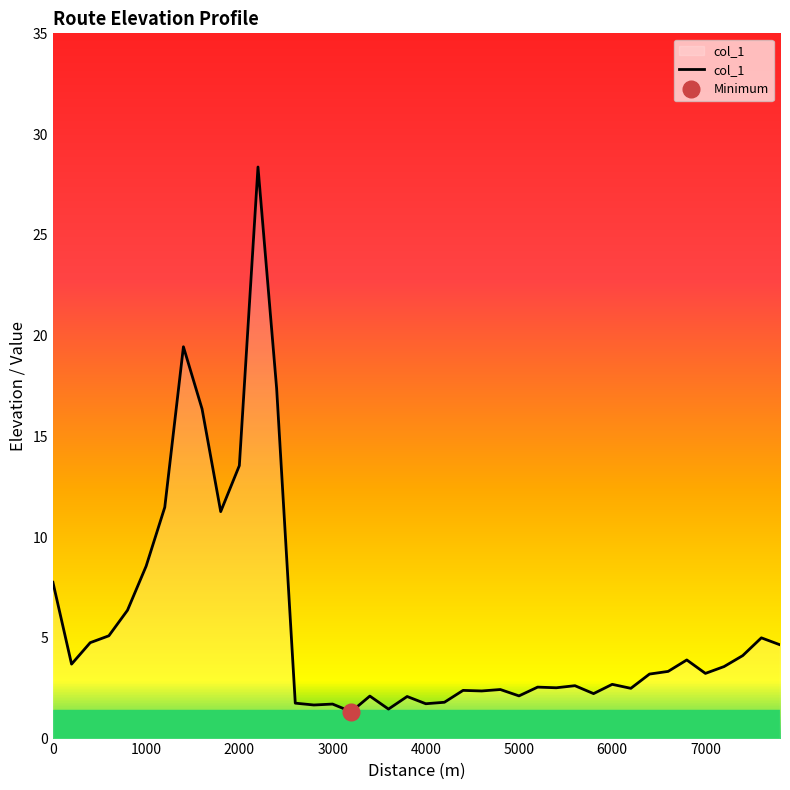

Is it true that the value at 2200 is 28.4?

True